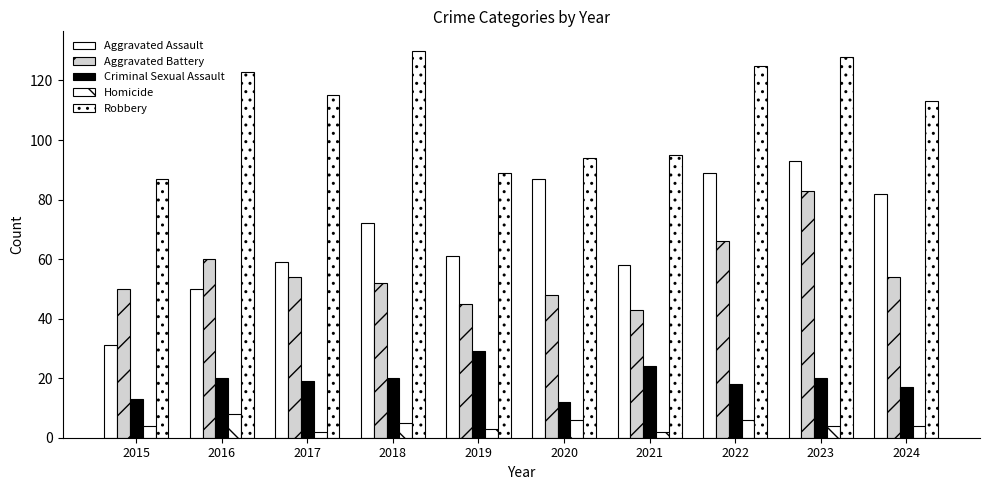

Does the chart contain any negative values?

No